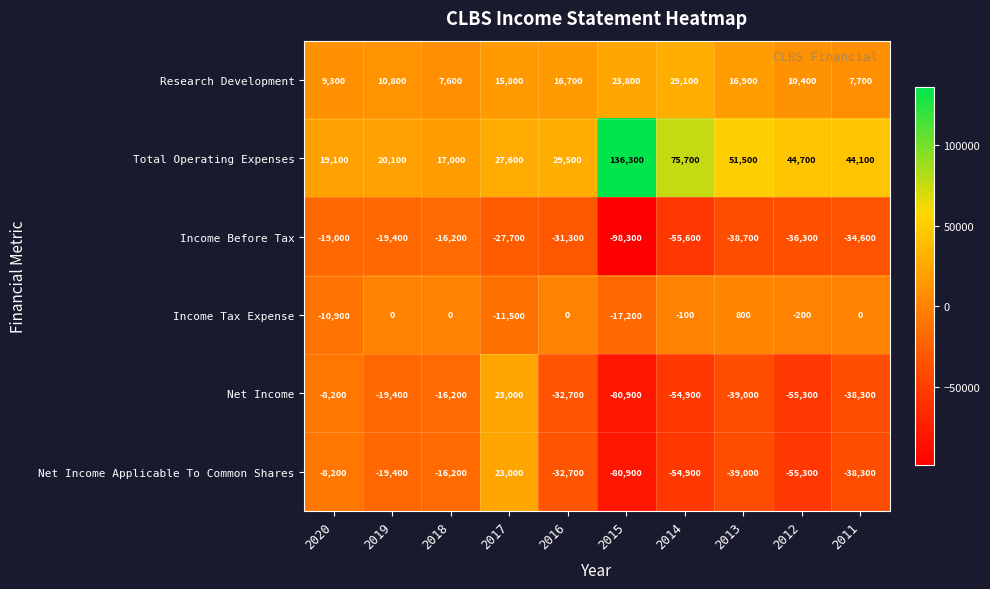

What is the total value across all series at 2020?

-17900